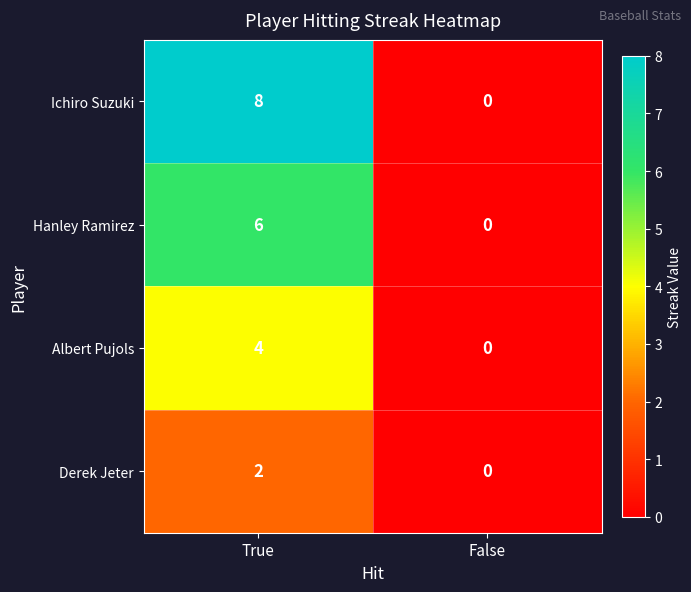

What value does the Hanley Ramirez series have at True?

6